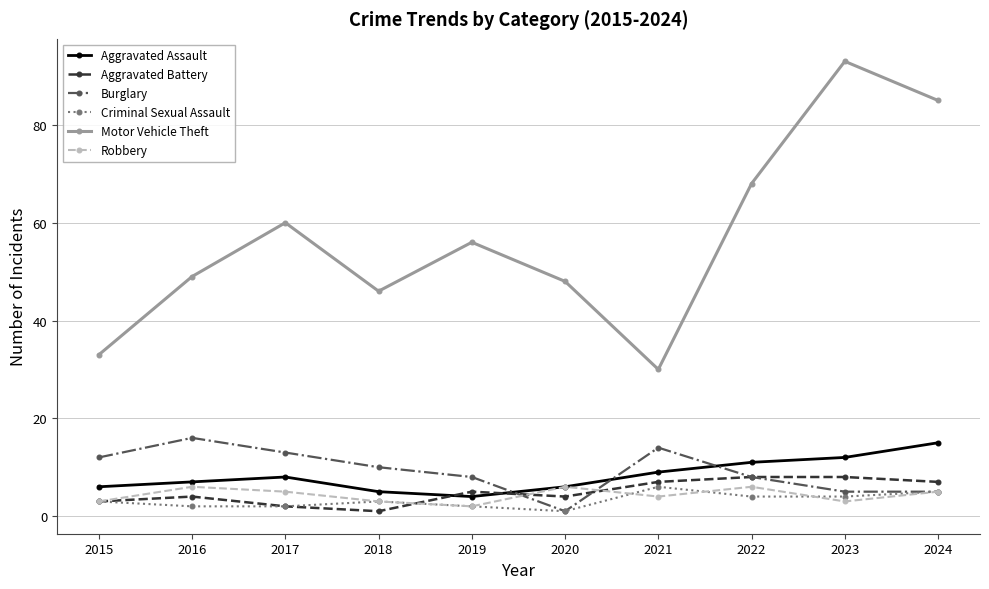

What is the approximate value of Robbery at 2015?

3